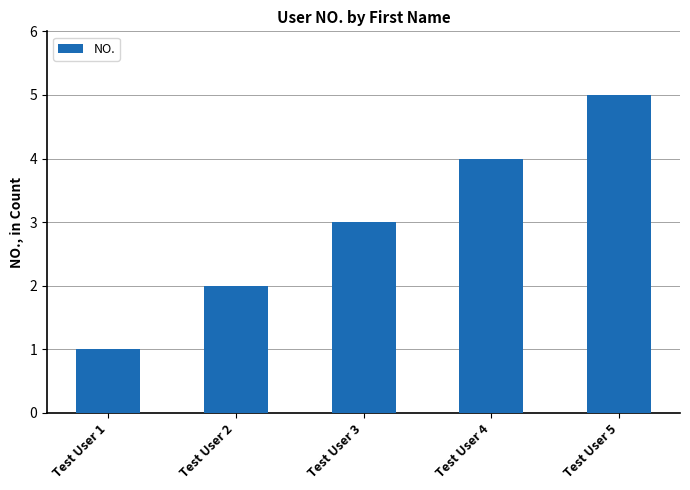

Where is the data nearest to the value 3?

Test User 3